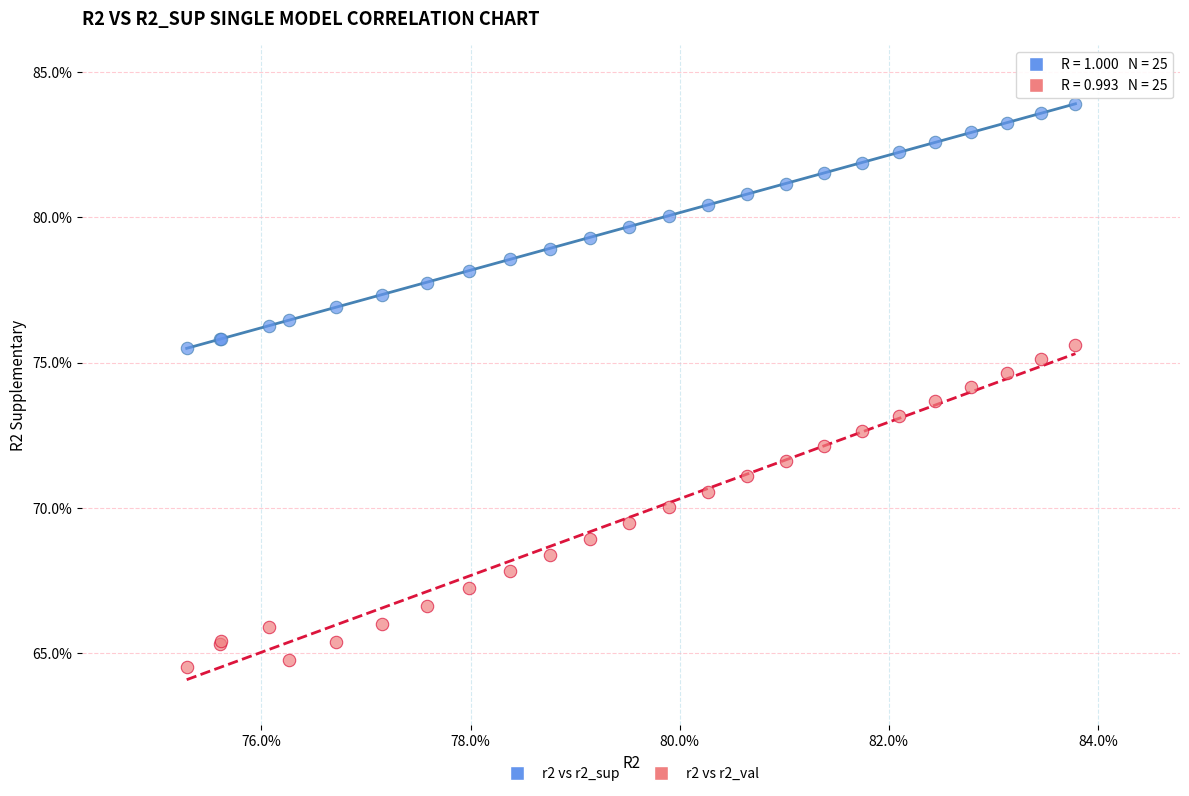

What are all the series names shown in the legend?

r2 vs r2_sup, r2 vs r2_val